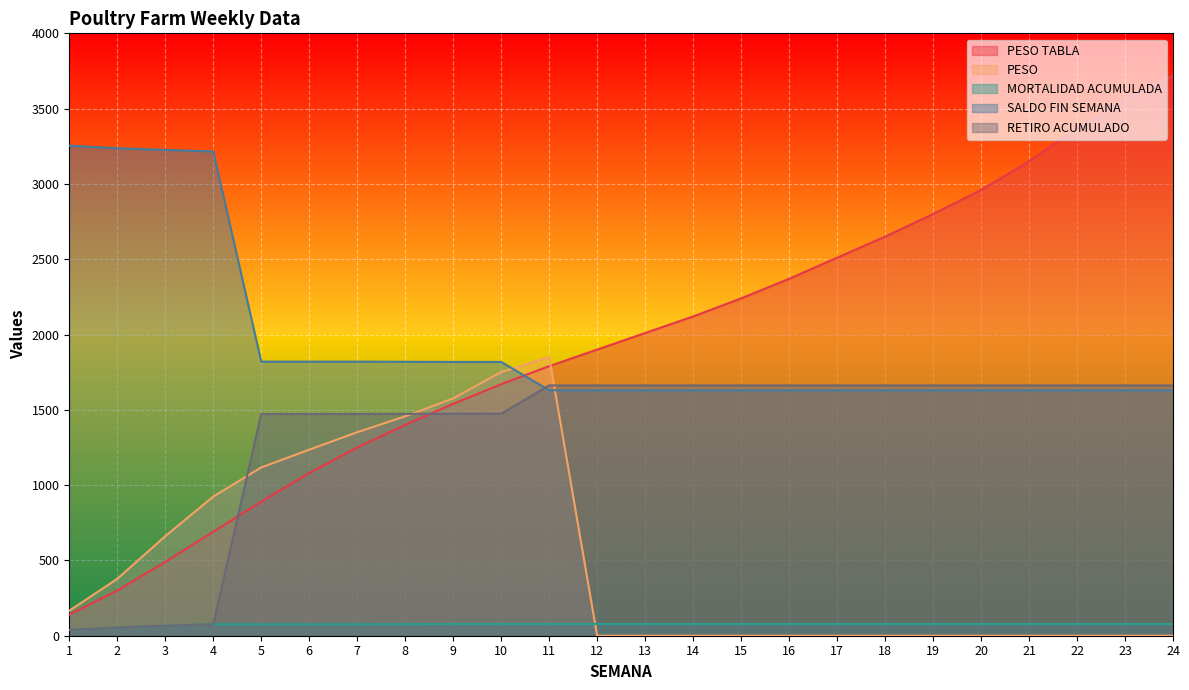

In PESO, how many points are higher than both neighbors (excluding endpoints)?

1